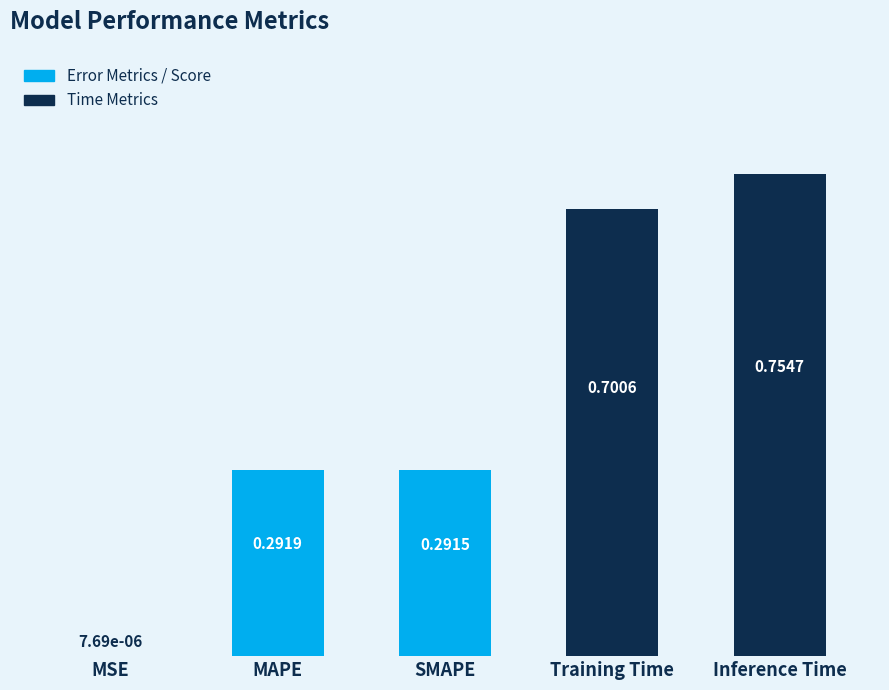

Which label corresponds to the largest value in the chart?

Inference Time